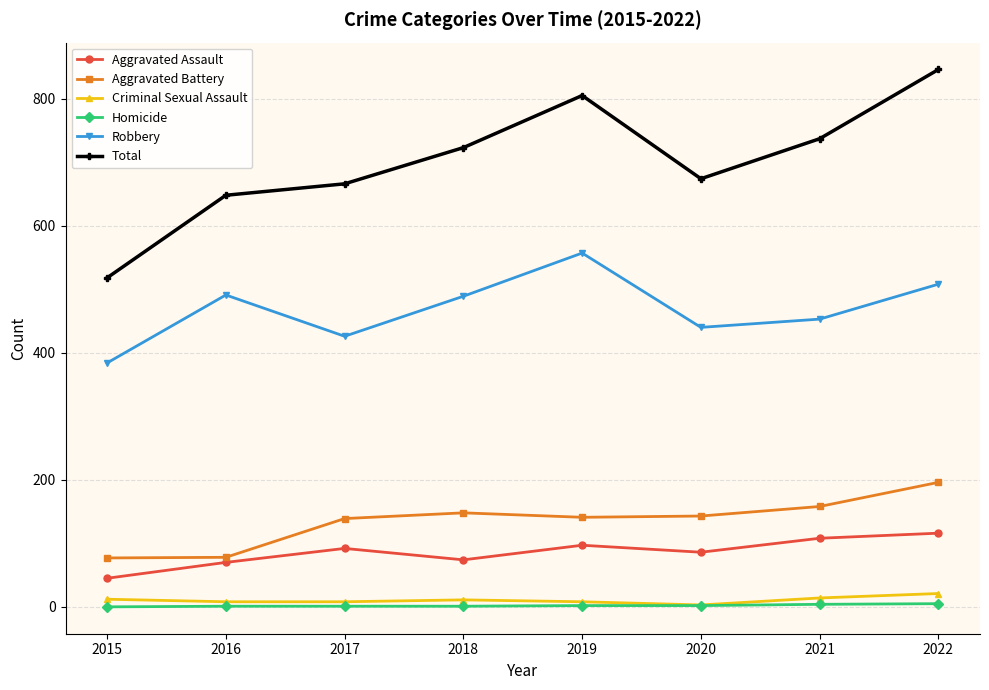

What is the total value across all series at 2015?

1036